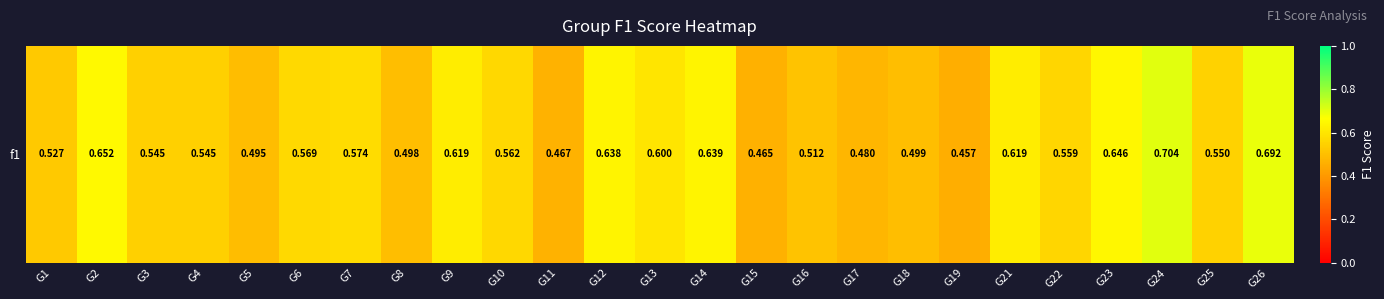

Read the value at G5.

0.5